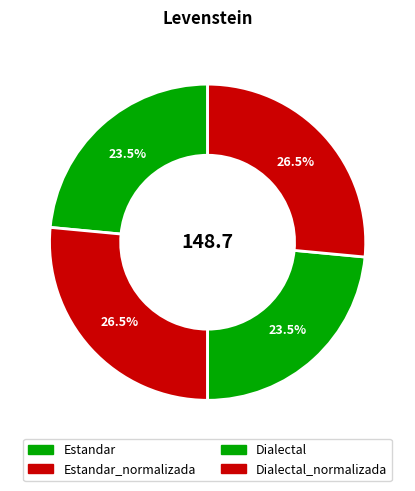

What is the change in value from Estandar_normalizada to Dialectal?

-4.4